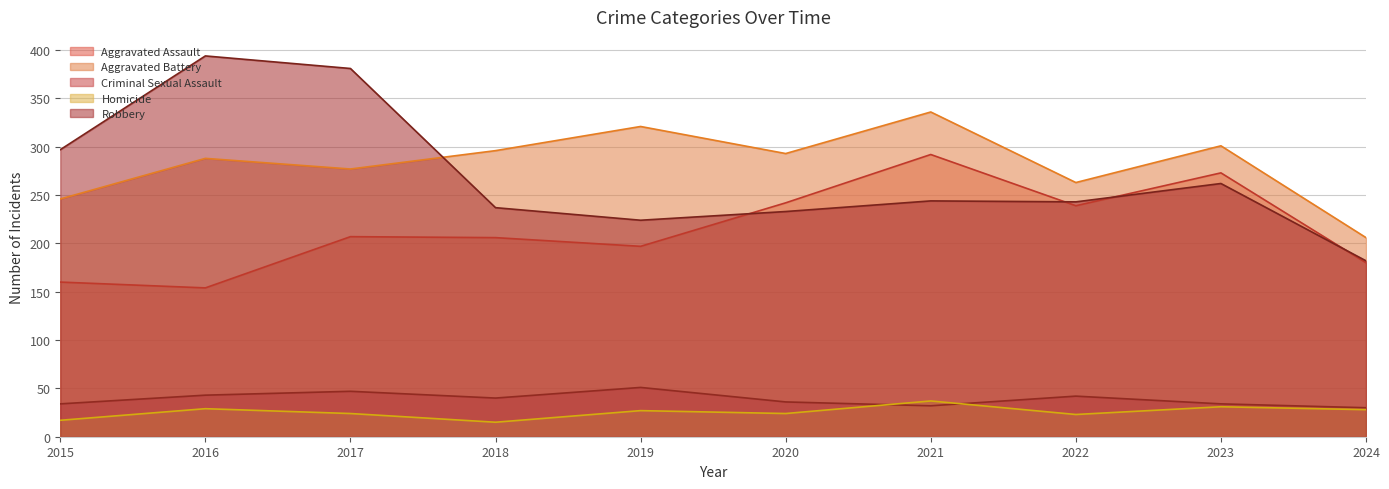

True or false: Criminal Sexual Assault and Aggravated Assault intersect in this chart.

False